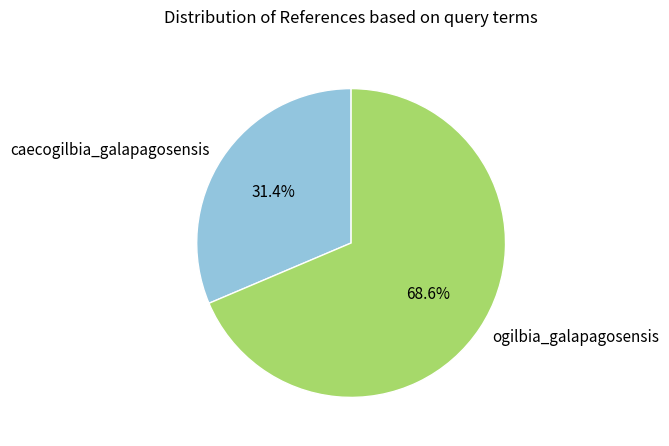

Is there any slice that represents more than half of the pie?

Yes